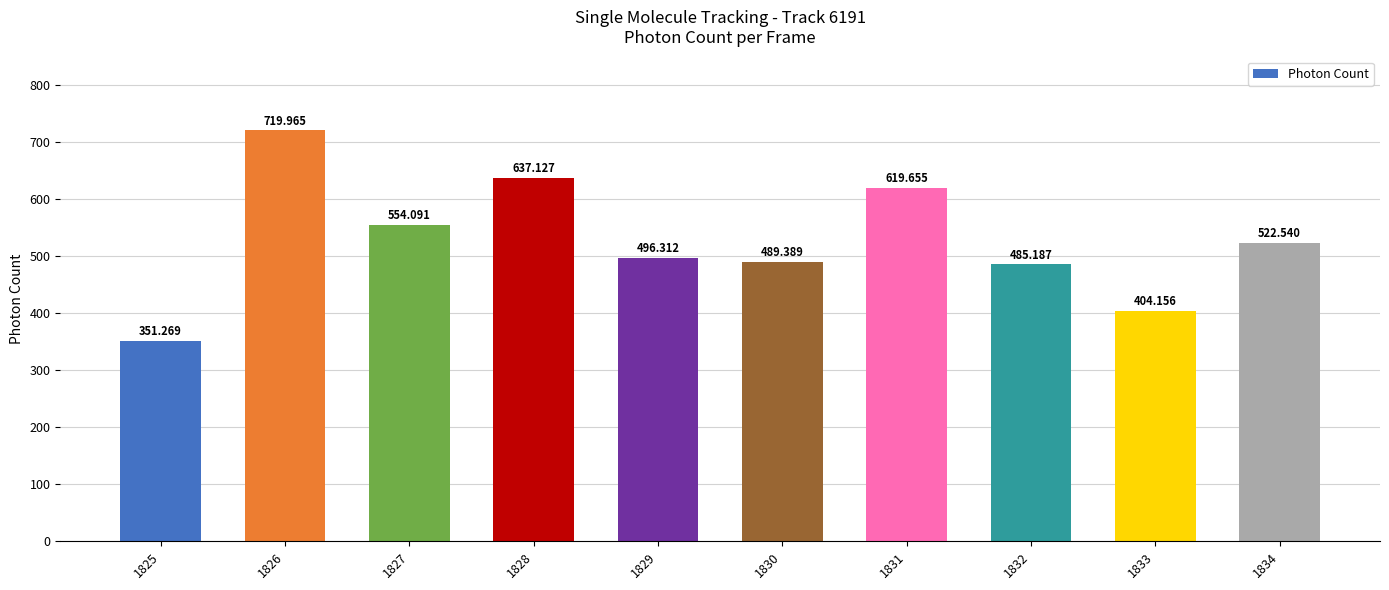

How many distinct data groups are displayed?

1